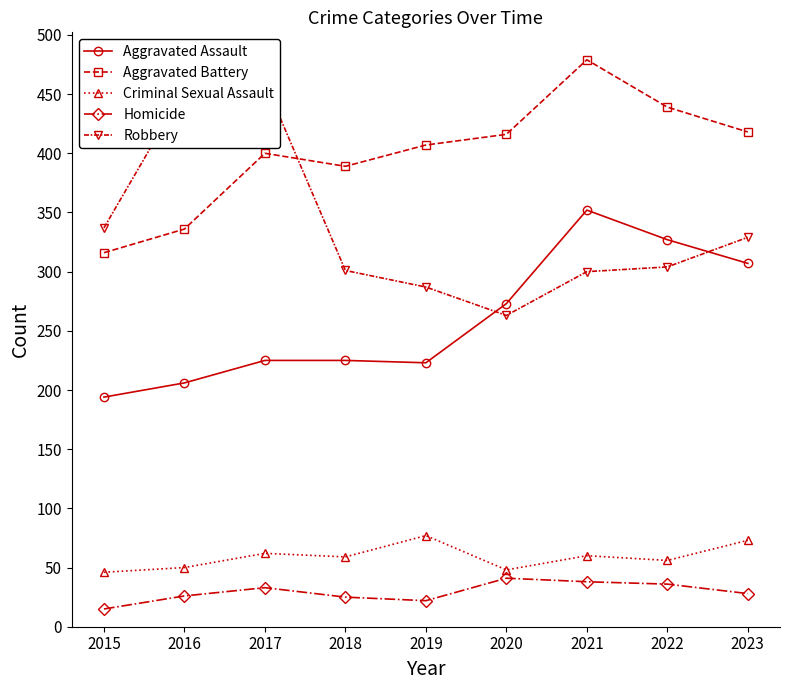

Rank the series at 2021 from lowest to highest value.

Homicide, Criminal Sexual Assault, Robbery, Aggravated Assault, Aggravated Battery